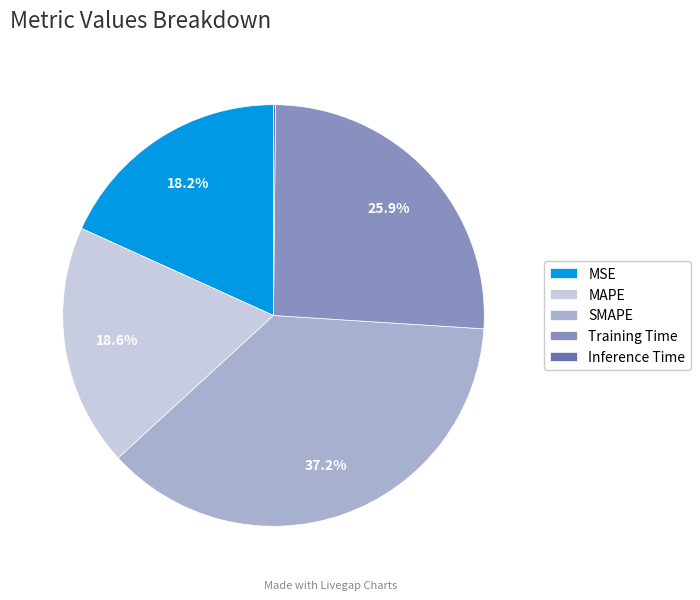

Between MAPE and SMAPE, which is larger?

SMAPE